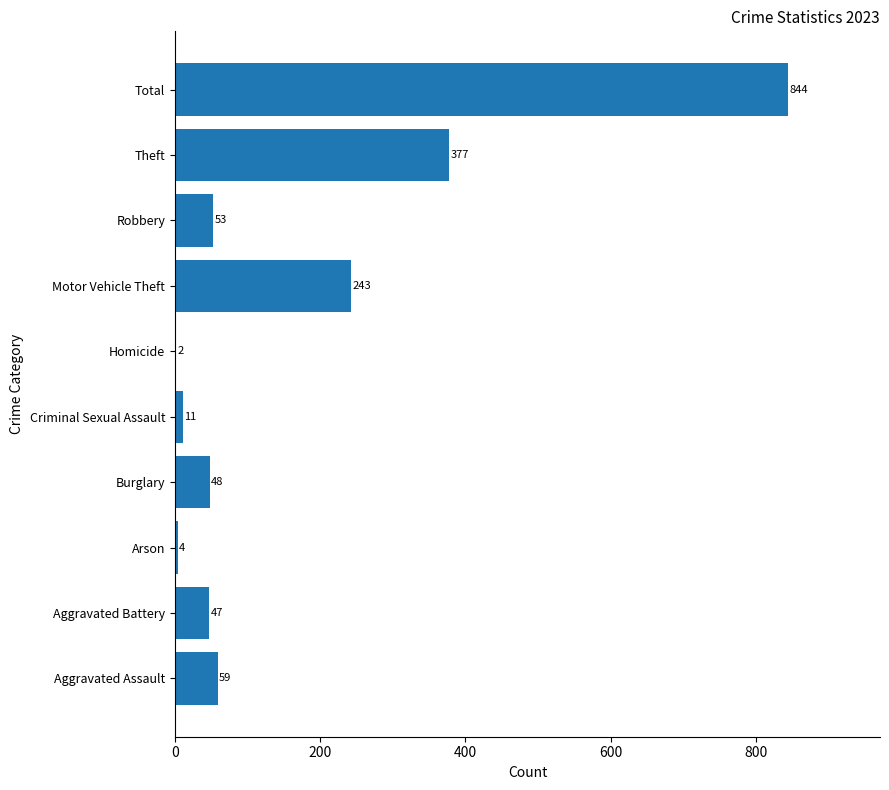

What is the change in value from Robbery to Theft?

+324